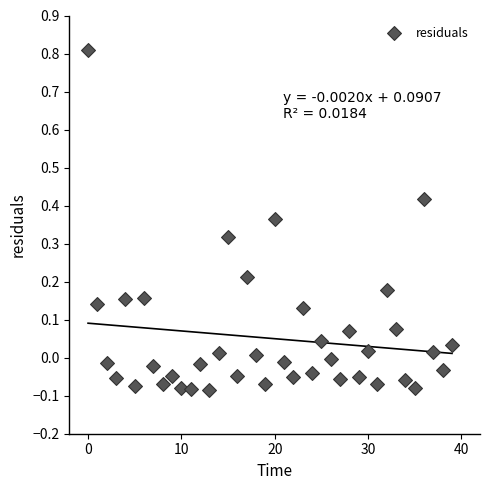

What is the range of Y values (max minus min)?

0.9